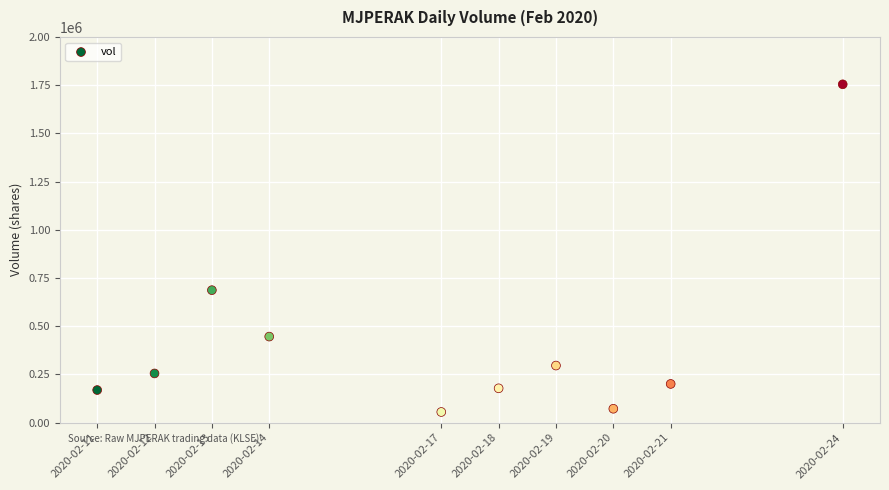

What Y value in the scatter plot is closest to 904800?

687000